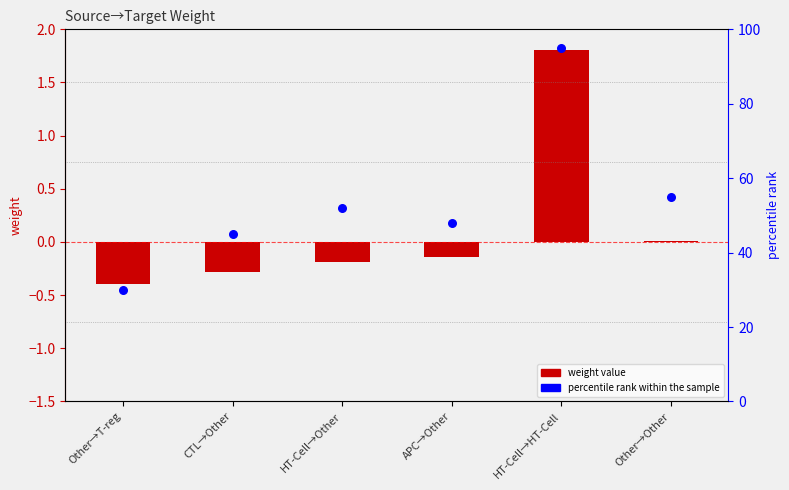

Which series has the widest spread of Y values?

percentile rank within sample